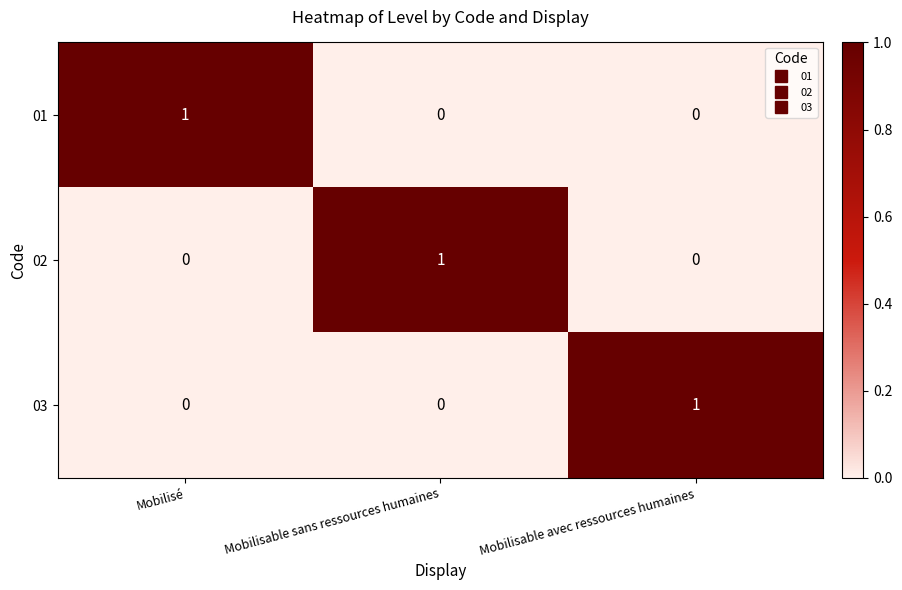

At how many categories does at least one series exceed 0?

3